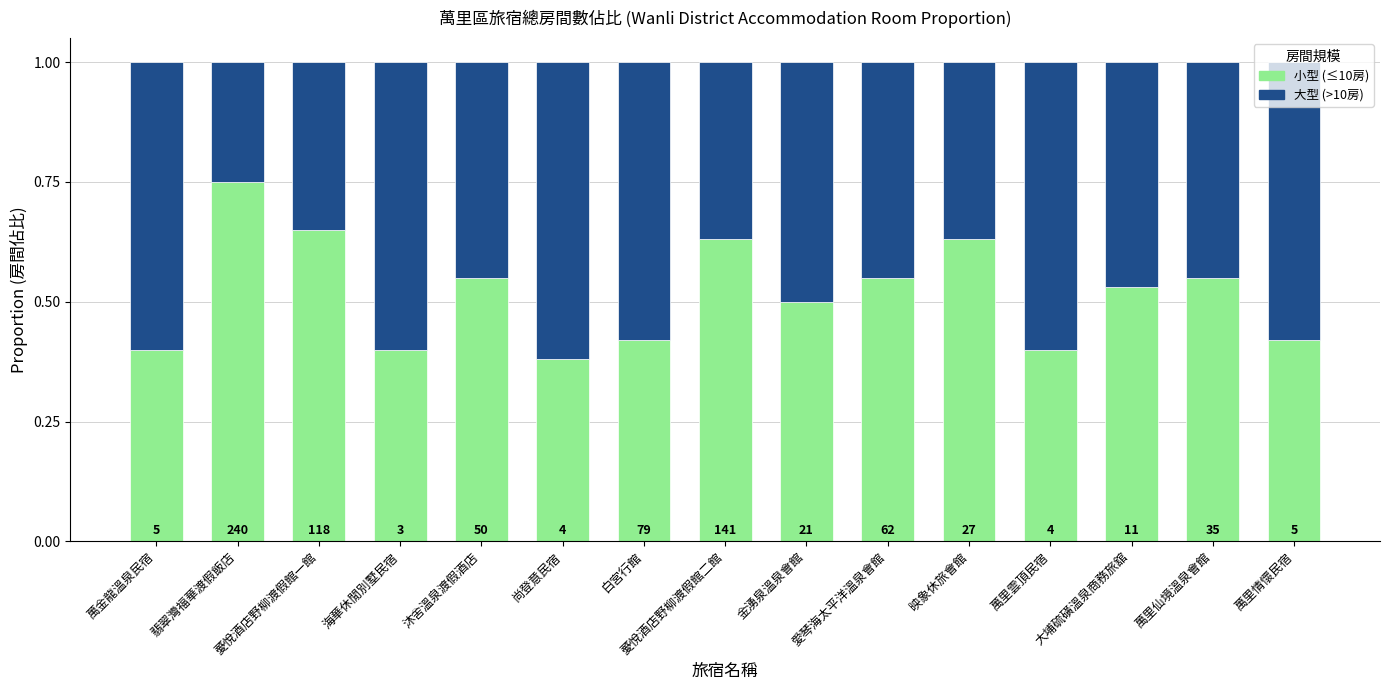

What is the difference between the 大型 (>10房) values at 薆悅酒店野柳渡假館一館 and 金湧泉溫泉會館?

0.2